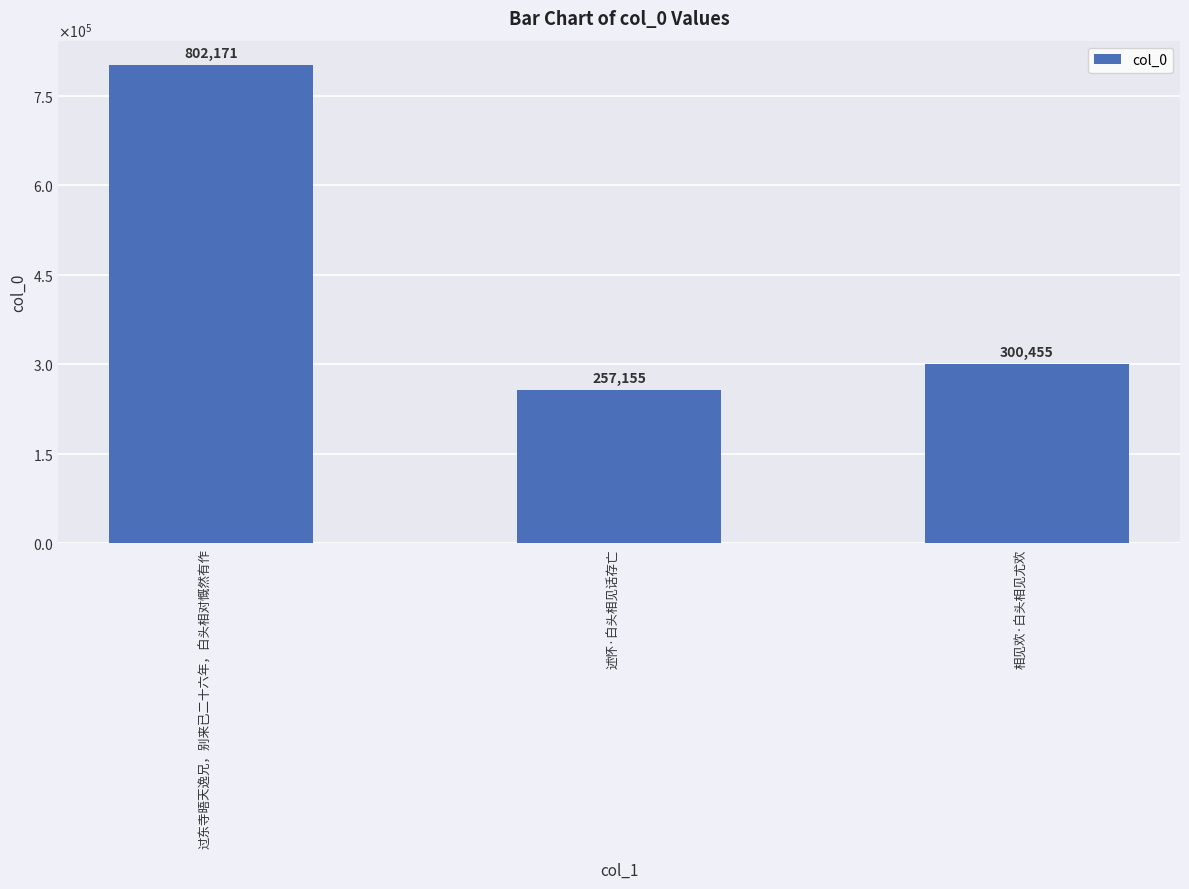

What is the value of the 3rd bar from the left?

300455